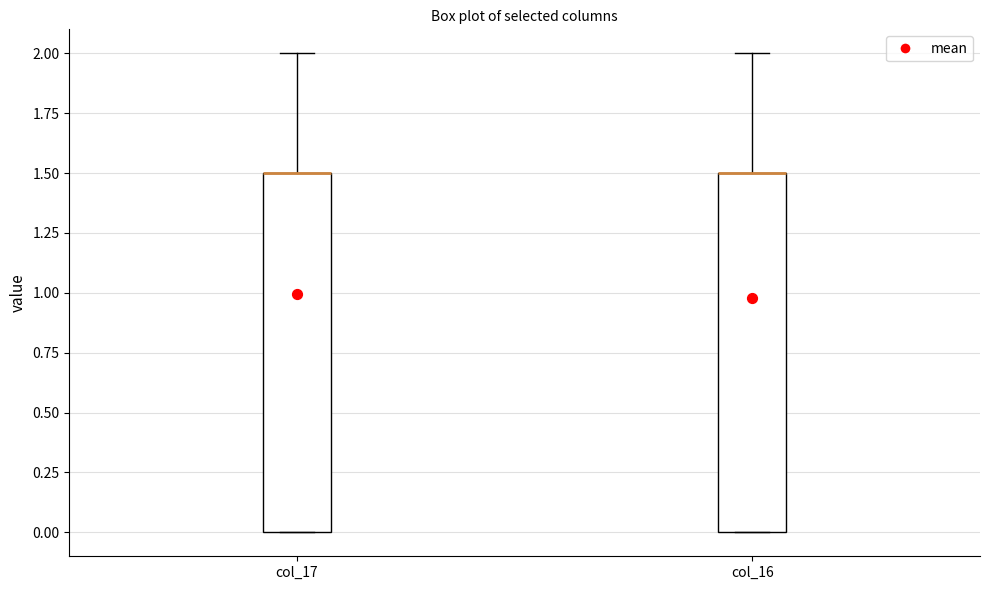

Reading left to right, read every box against the y-axis: the position of its median line, the range the box covers, and the ends of its whiskers. The values are not printed on the chart, so give them approximately, as read against the axis.

col_17: median 1.5 (drawn on the box's upper edge), box 0.0 to 1.5, whiskers 0.0 to 2.0
col_16: median 1.5 (drawn on the box's upper edge), box 0.0 to 1.5, whiskers 0.0 to 2.0